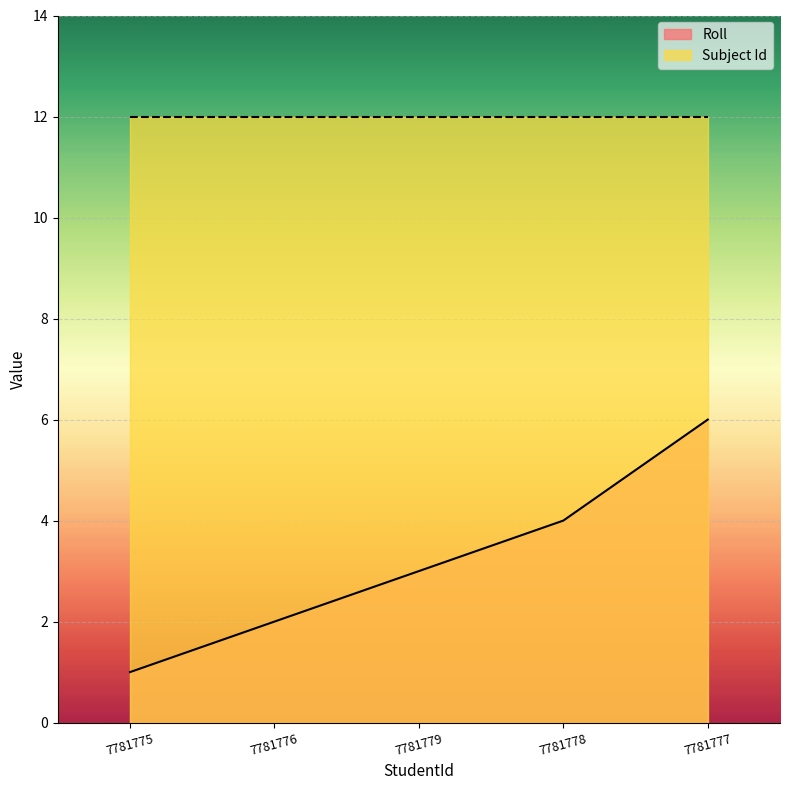

How many data points are less than 3?

2